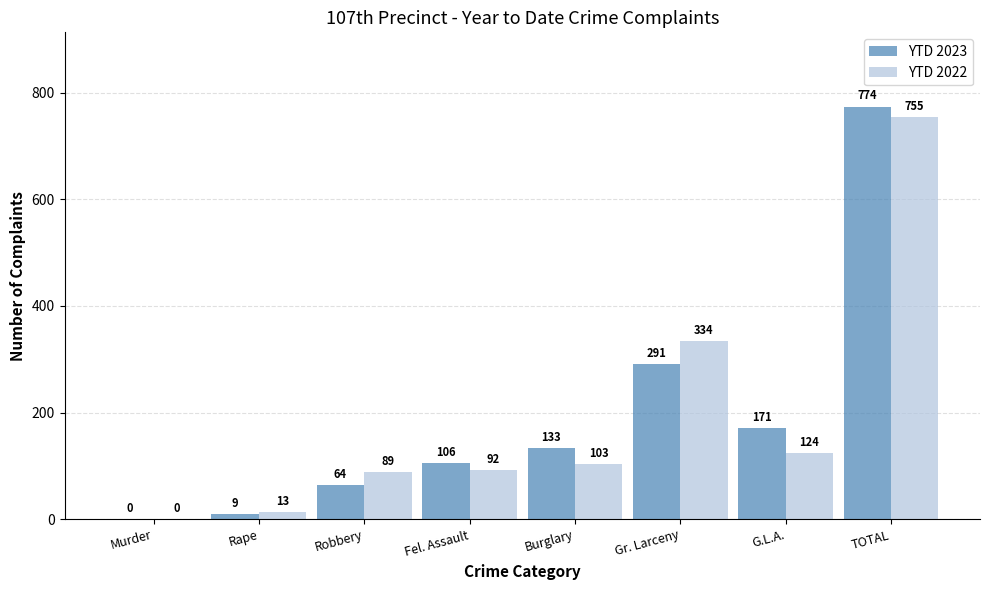

What is the total value across all series at Gr. Larceny?

625